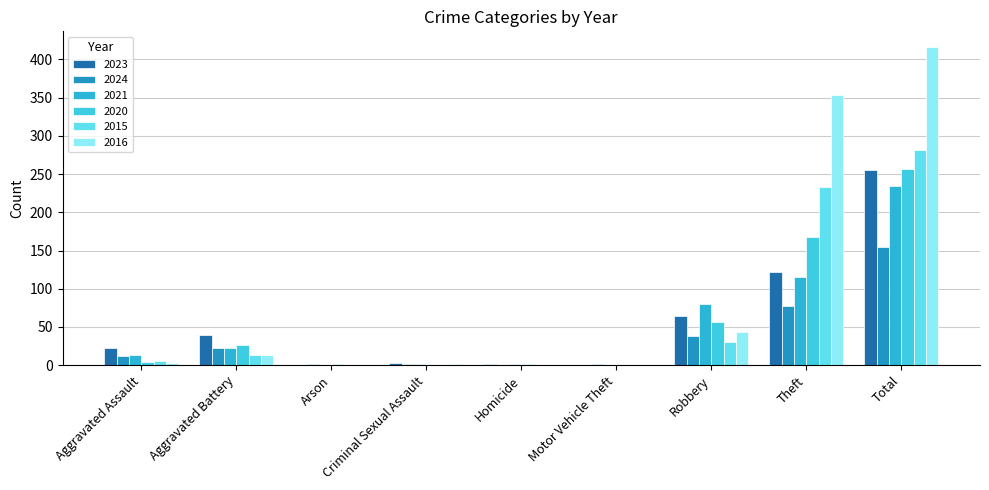

Where does the 2021 series first go above 13?

Aggravated Battery